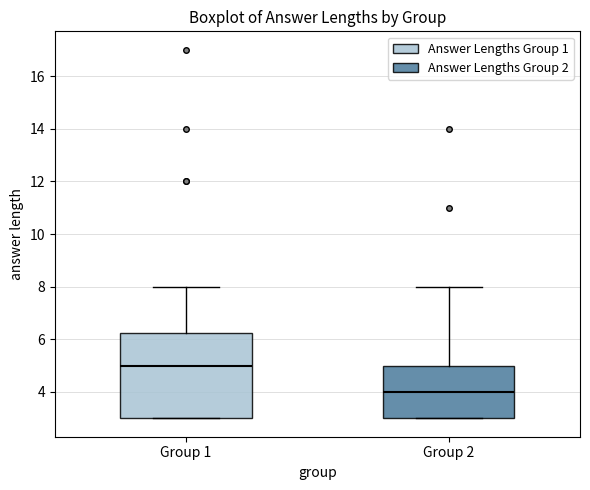

Reading left to right, read every box against the y-axis: the position of its median line, the range the box covers, and the ends of its whiskers. The values are not printed on the chart, so give them approximately, as read against the axis.

Group 1: median 5.0, box 3.0 to 6.2, whiskers 3.0 to 8.0
Group 2: median 4.0, box 3.0 to 5.0, whiskers 3.0 to 8.0